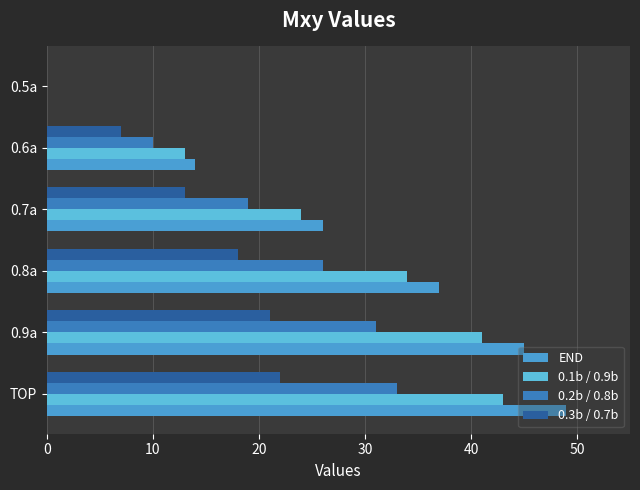

How many categories are shown in the chart?

6